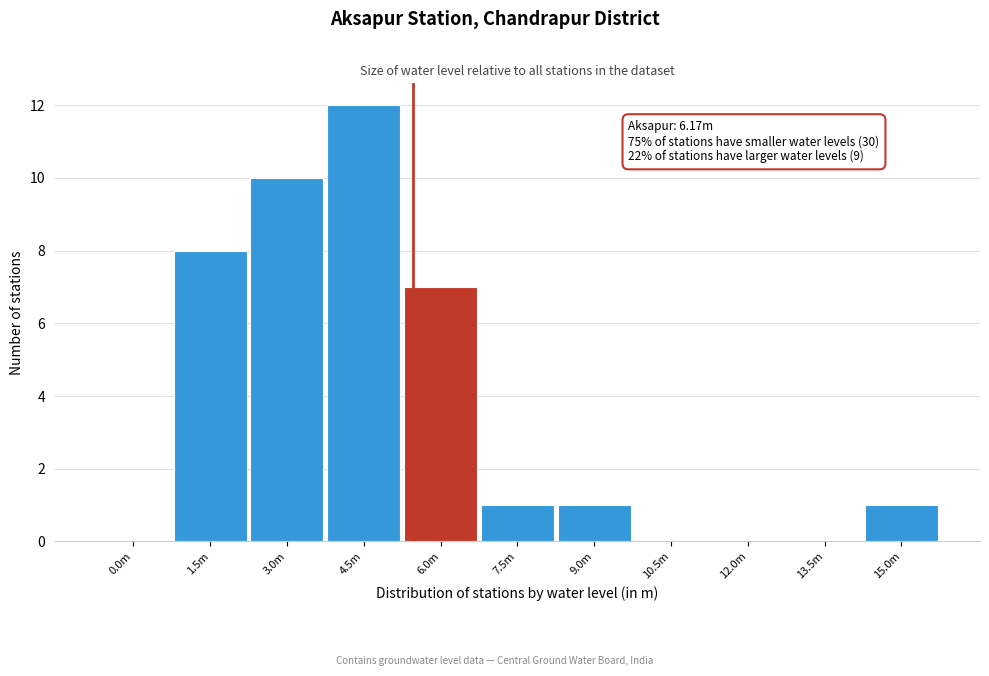

Reading left to right, list all the values displayed in this chart.

0.0m=0	1.5m=8	3.0m=10	4.5m=12	6.0m=7	7.5m=1	9.0m=1	10.5m=0	12.0m=0	13.5m=0	15.0m=1